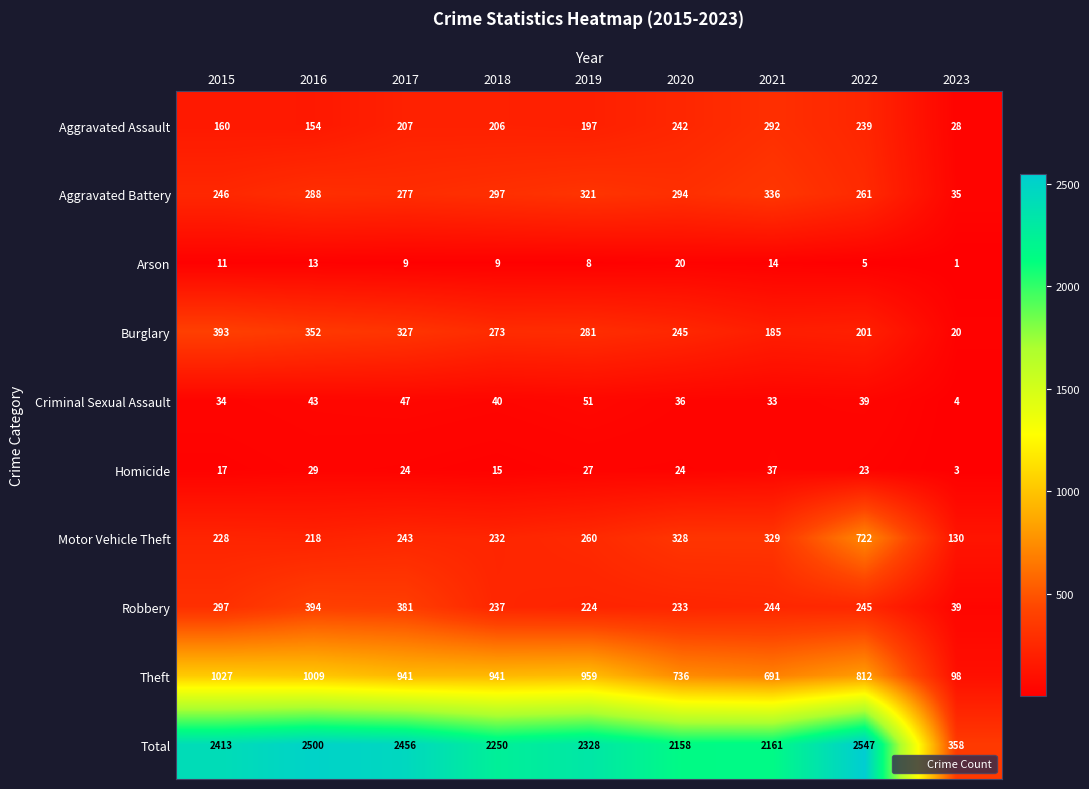

What is the greatest value displayed?

2547